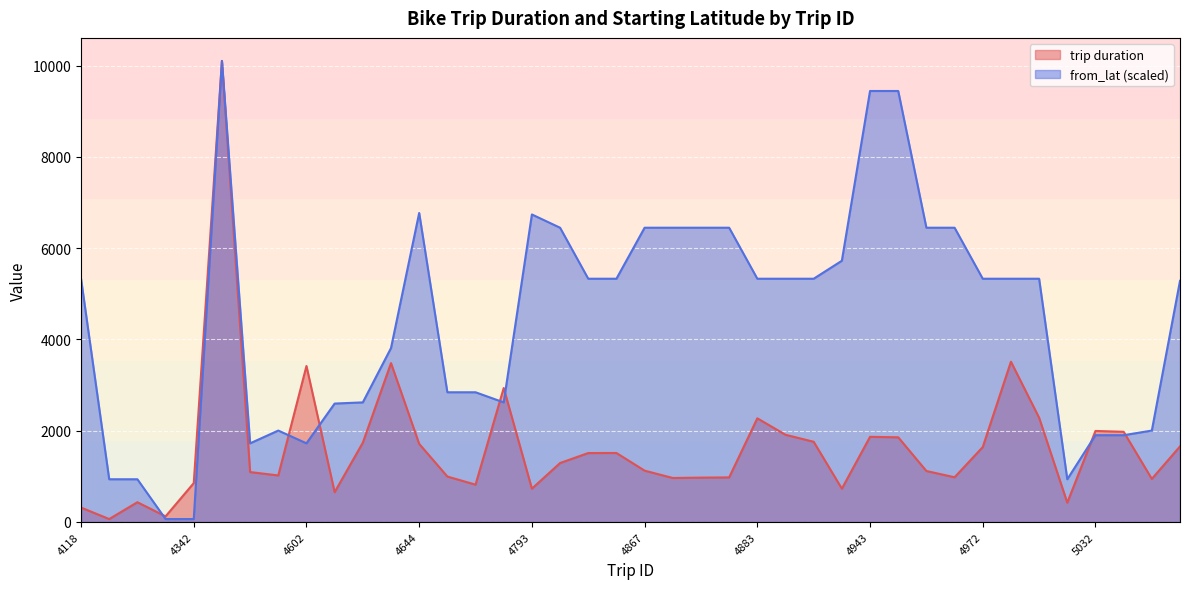

Rank the categories by from_lat value from lowest to highest.

4316, 4342, 4275, 4291, 4991, 4490, 4602, 5032, 5033, 4592, 5035, 4607, 4617, 4666, 4646, 4647, 4619, 5036, 4118, 4865, 4866, 4883, 4896, 4897, 4972, 4986, 4989, 4902, 4863, 4867, 4869, 4874, 4875, 4954, 4955, 4793, 4644, 4943, 4946, 4480